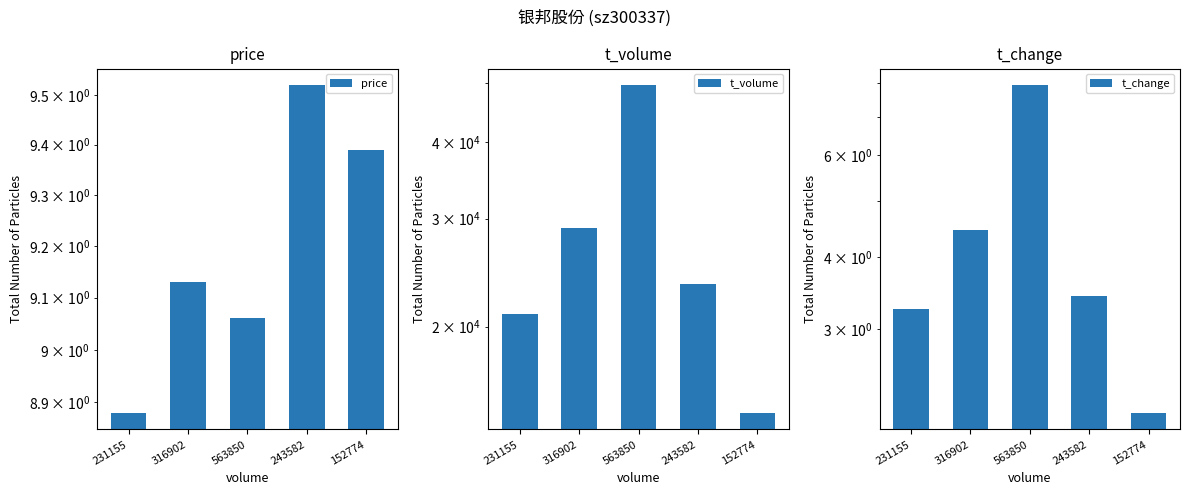

At which label does price reach its minimum?

231155